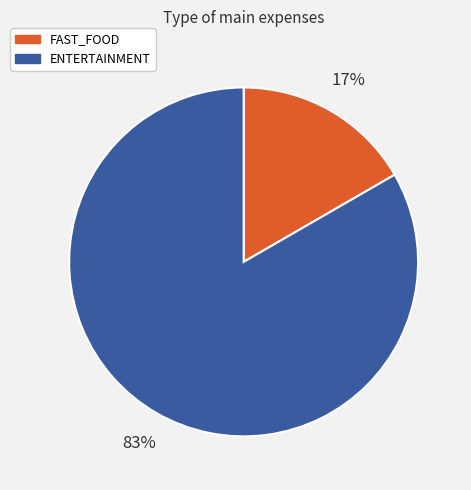

To the nearest percent, what is the average slice percentage?

50%